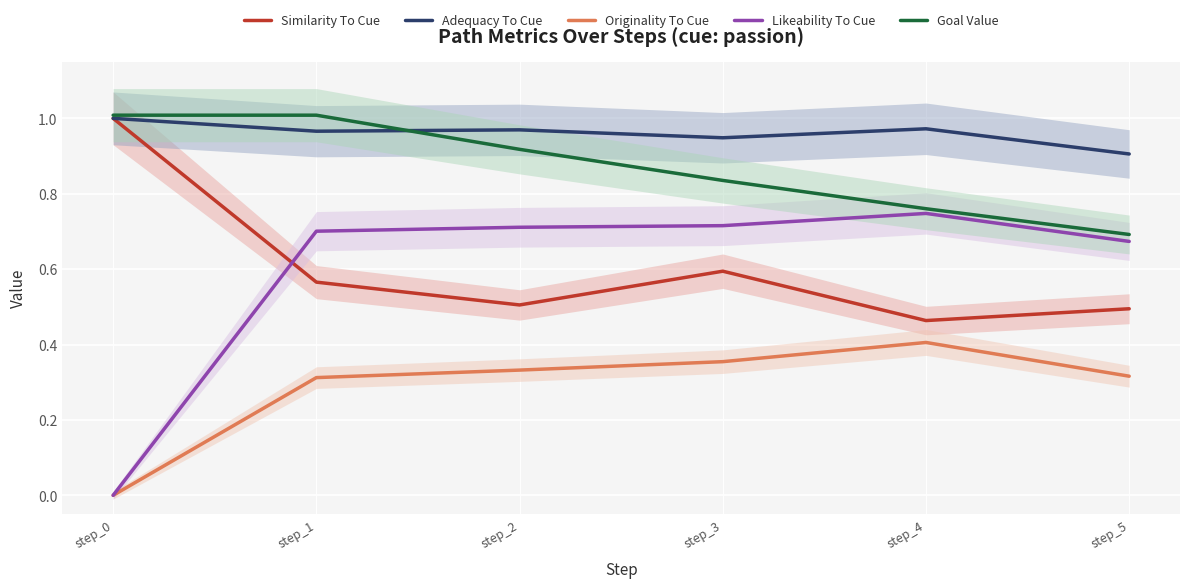

How many distinct data groups are displayed?

5